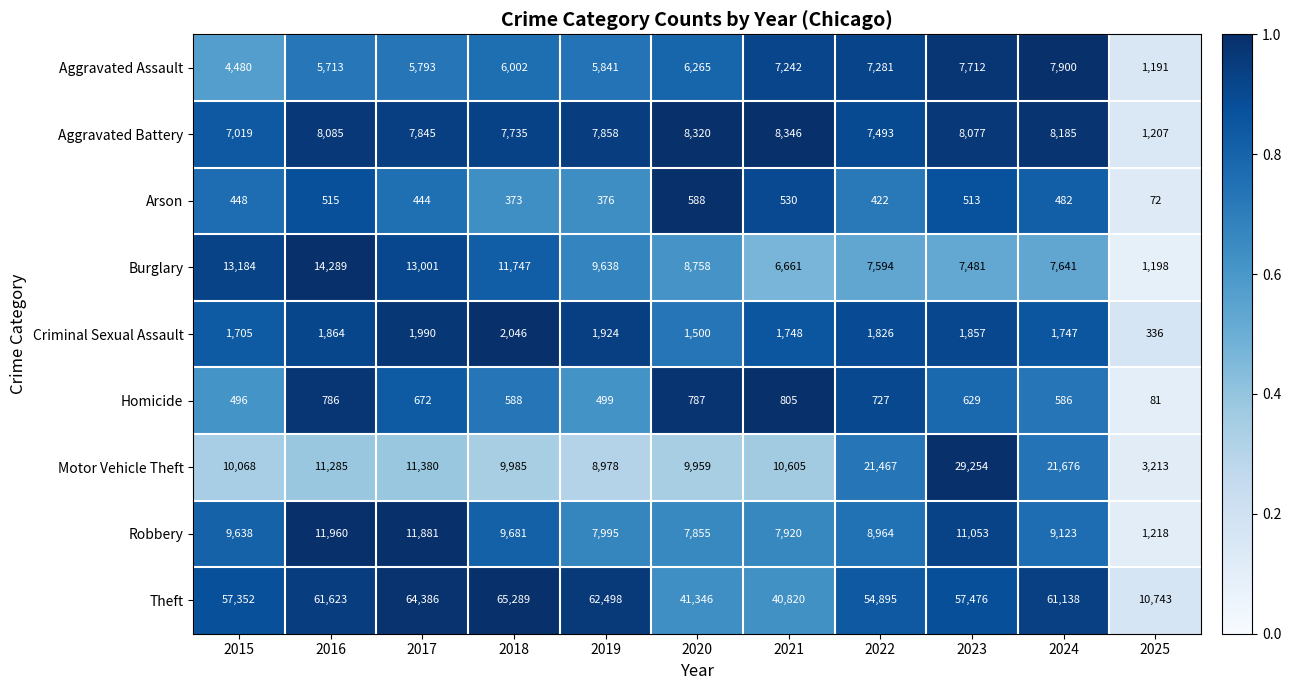

Which category has the highest value in the Robbery series?

2016